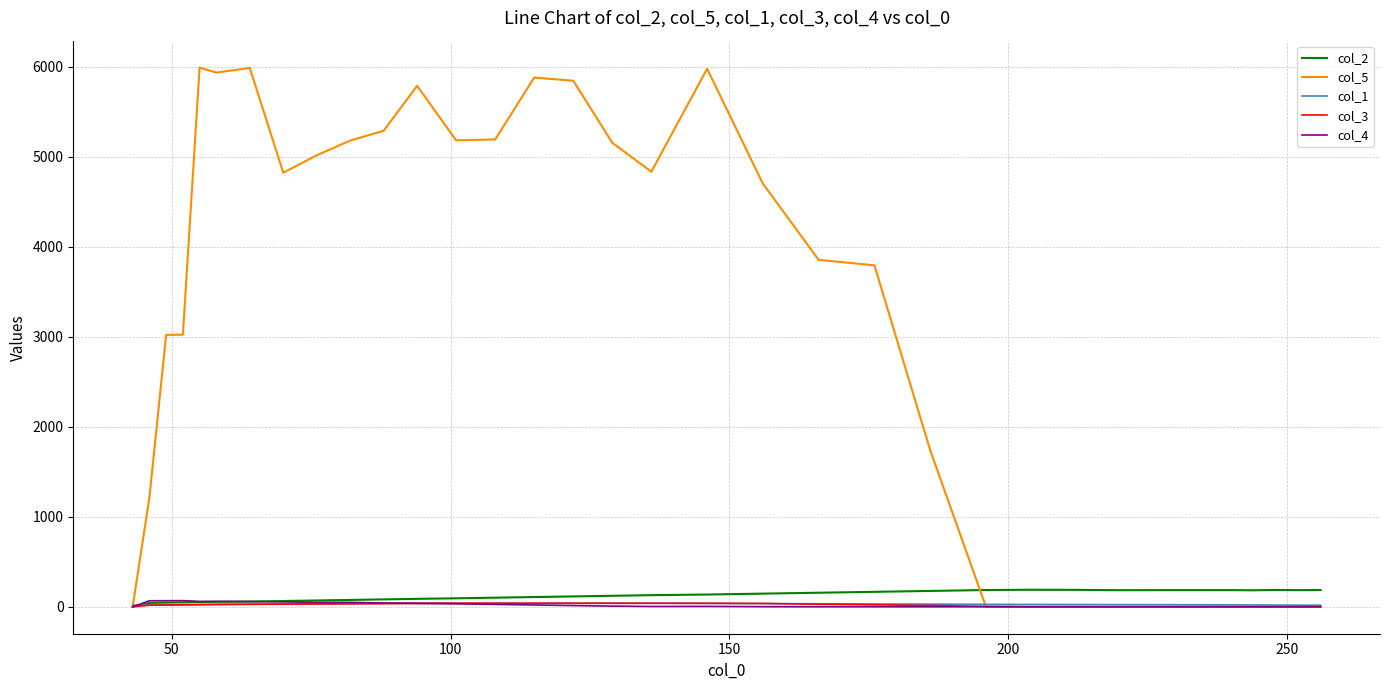

Which series has the widest spread of values?

col_5